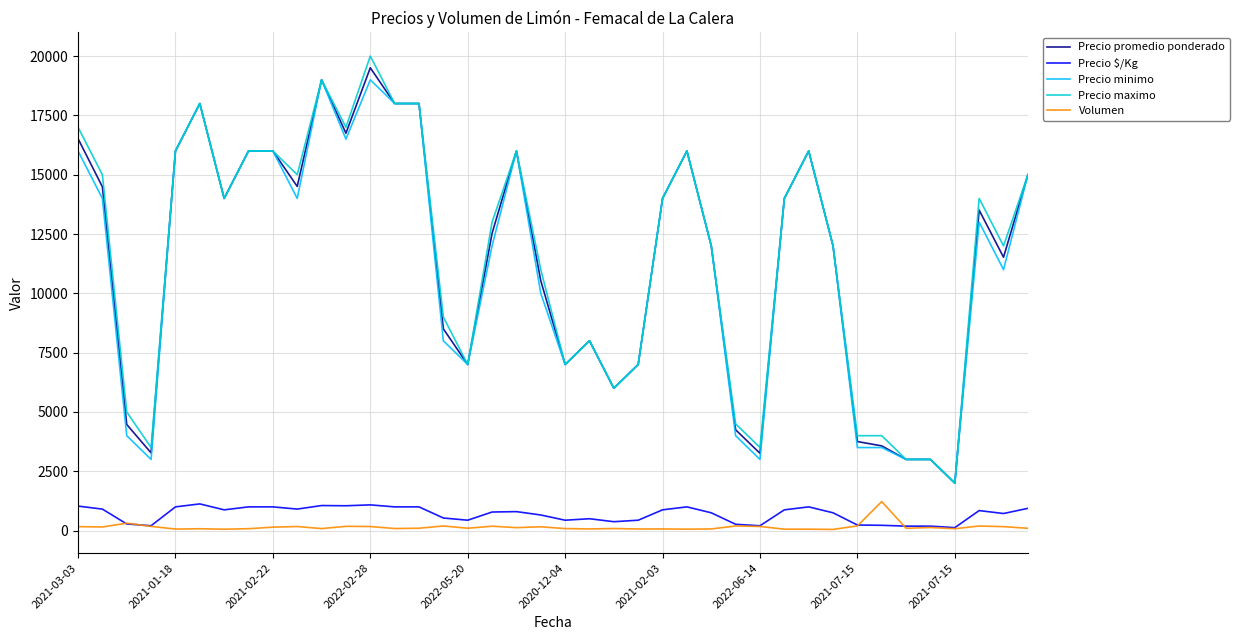

True or false: Precio maximo and Precio $/Kg intersect in this chart.

False